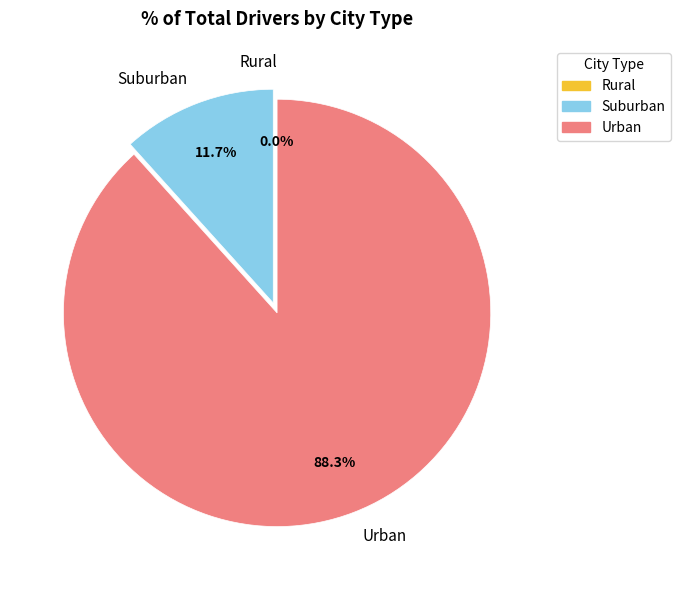

Which category has the biggest portion of the pie?

Urban